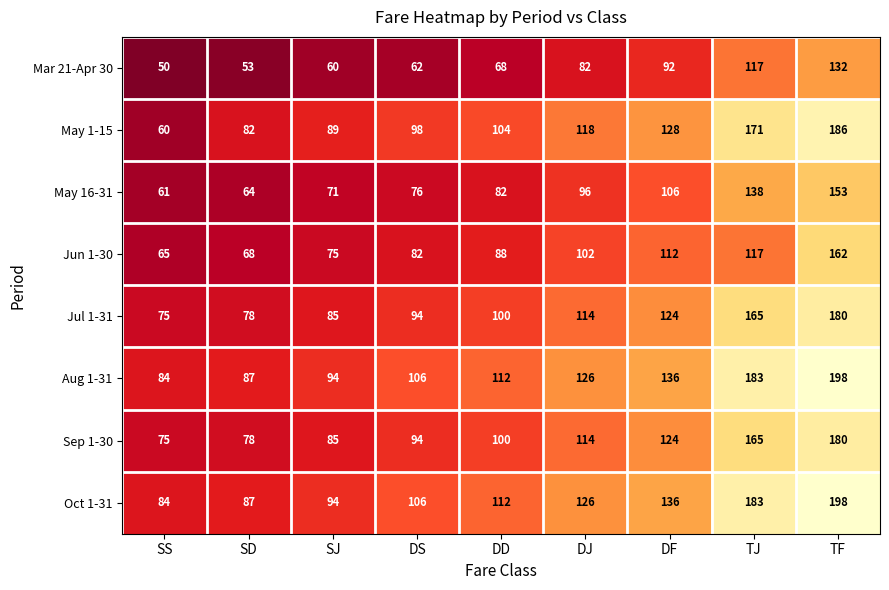

Which series has the largest range (max minus min)?

May 1-15